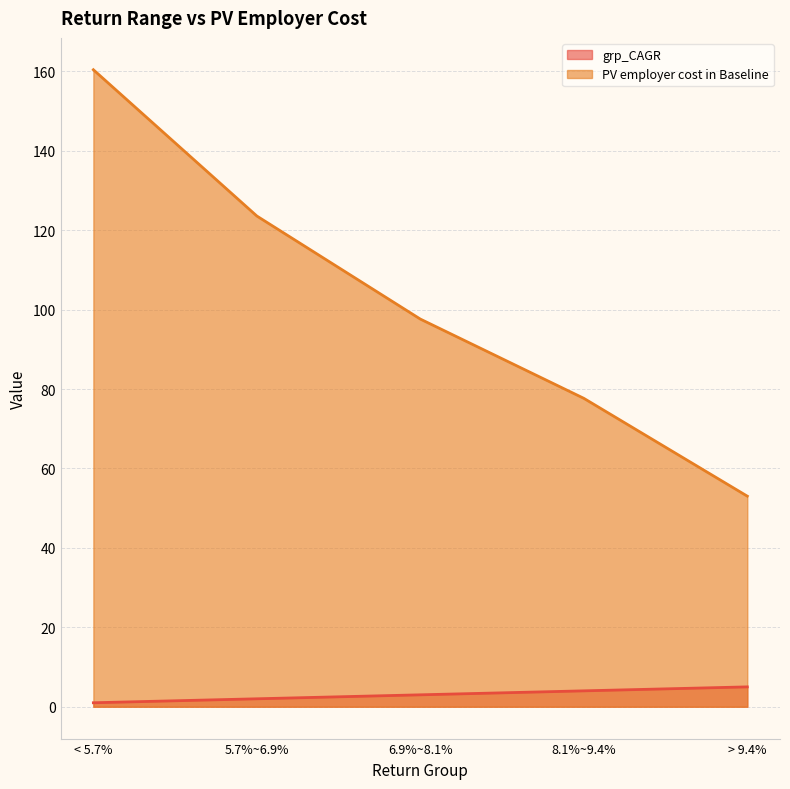

Reading left to right, transcribe all the data shown in this chart.

grp_CAGR: 1.0	2.0	3.0	4.0	5.0
PV employer cost in Baseline: 160.4	123.6	97.6	77.7	53.0